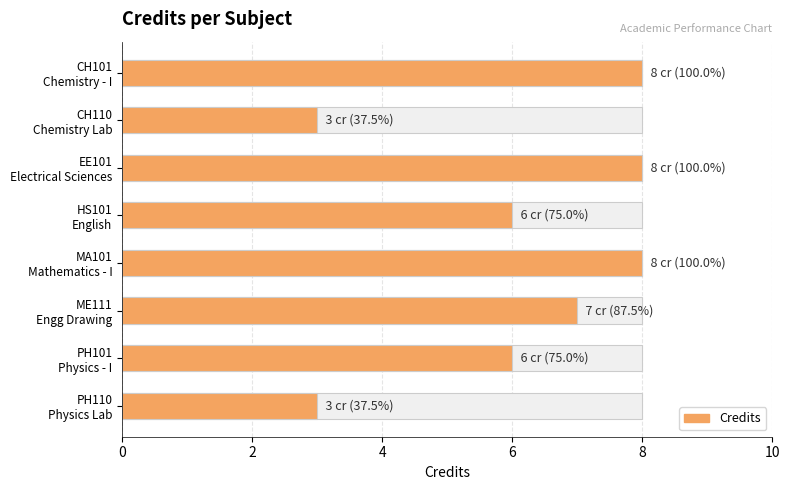

Does the chart contain any negative values?

No